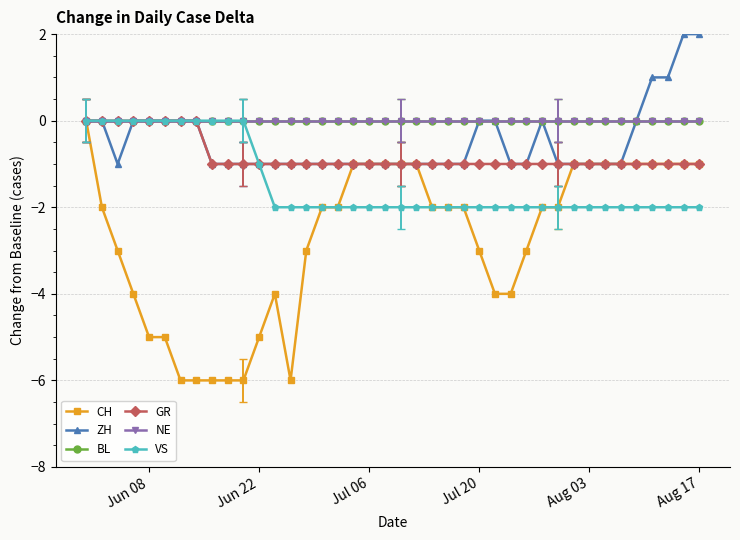

Which series has the largest range (max minus min)?

CH